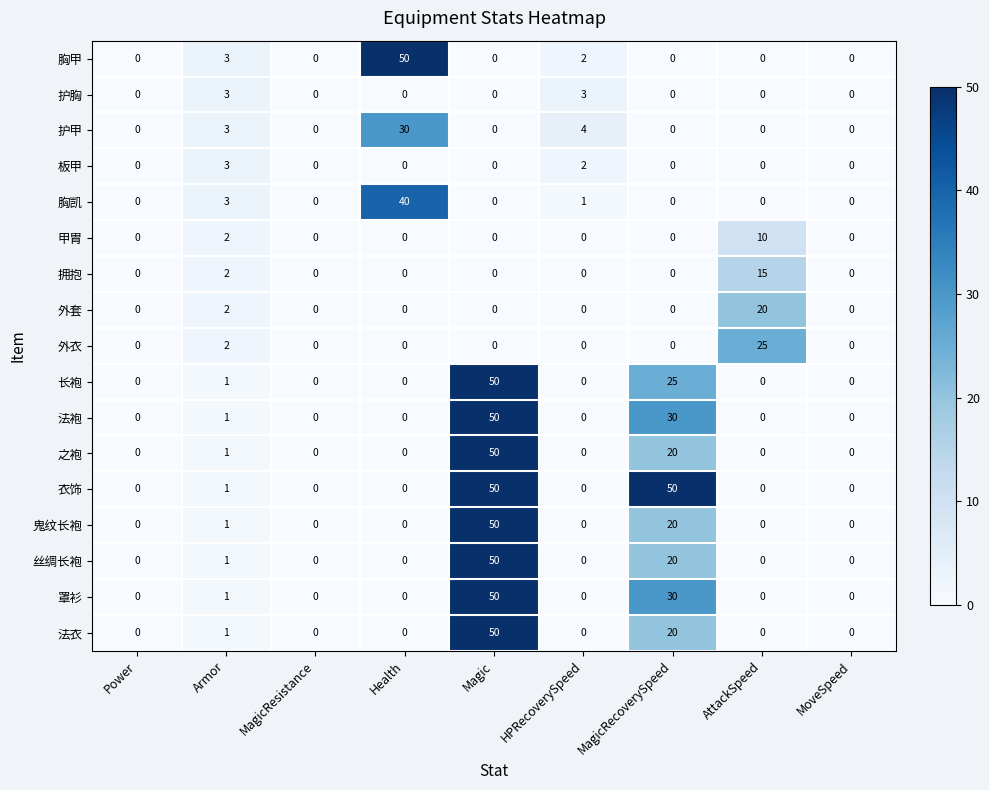

The 罩衫 series shows 0 at MoveSpeed. True or false?

True